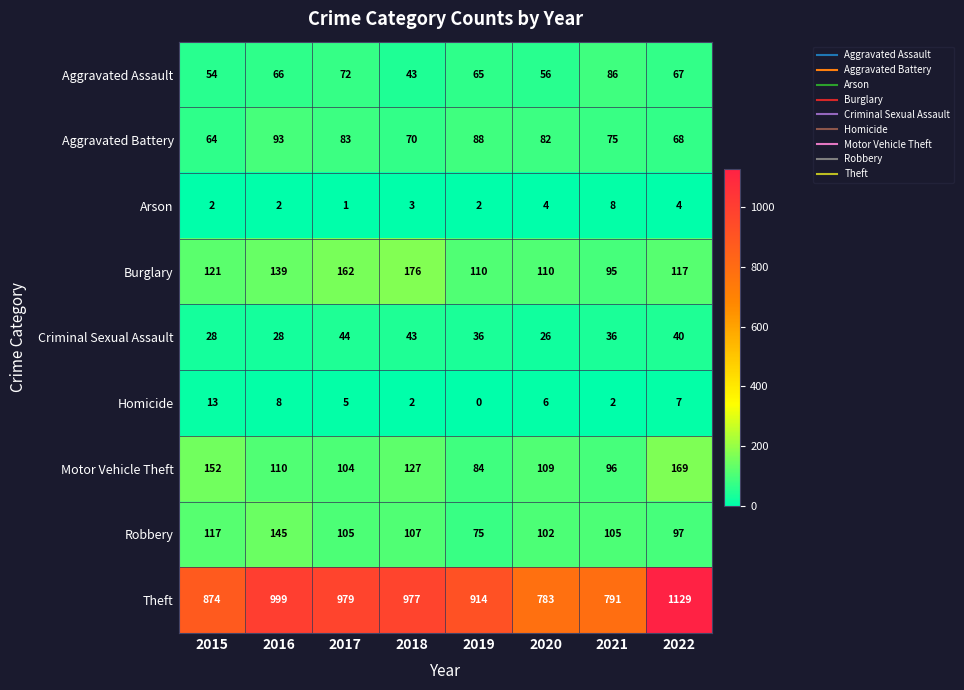

How many categories are shown in the chart?

8